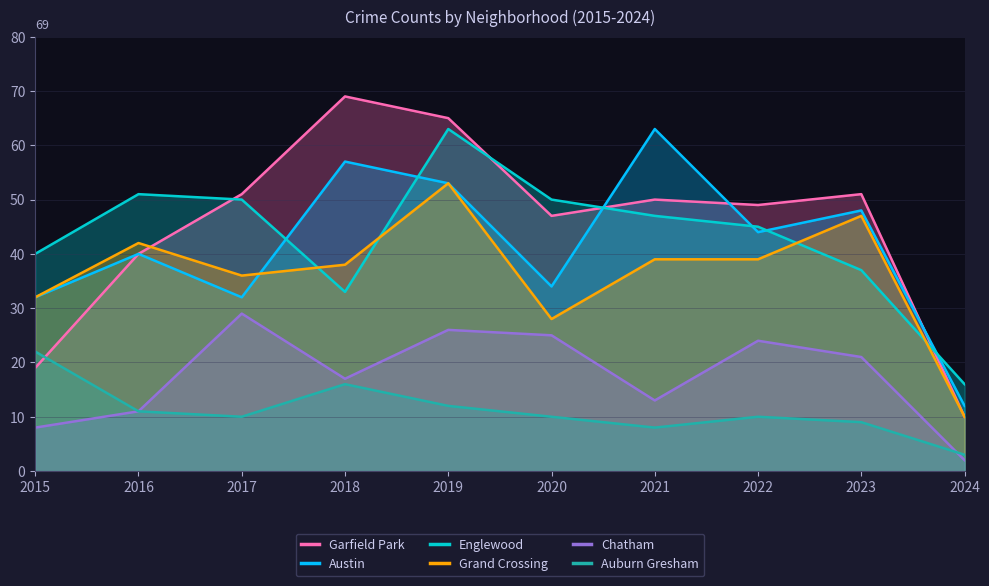

What is the minimum value for Austin?

12